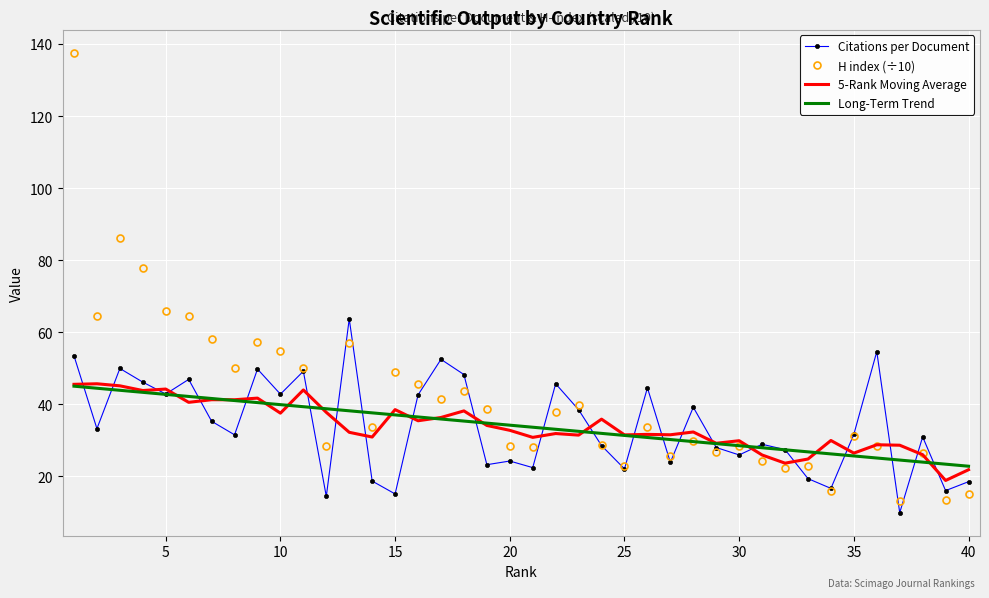

Which series has the widest spread of values?

H index (÷10)